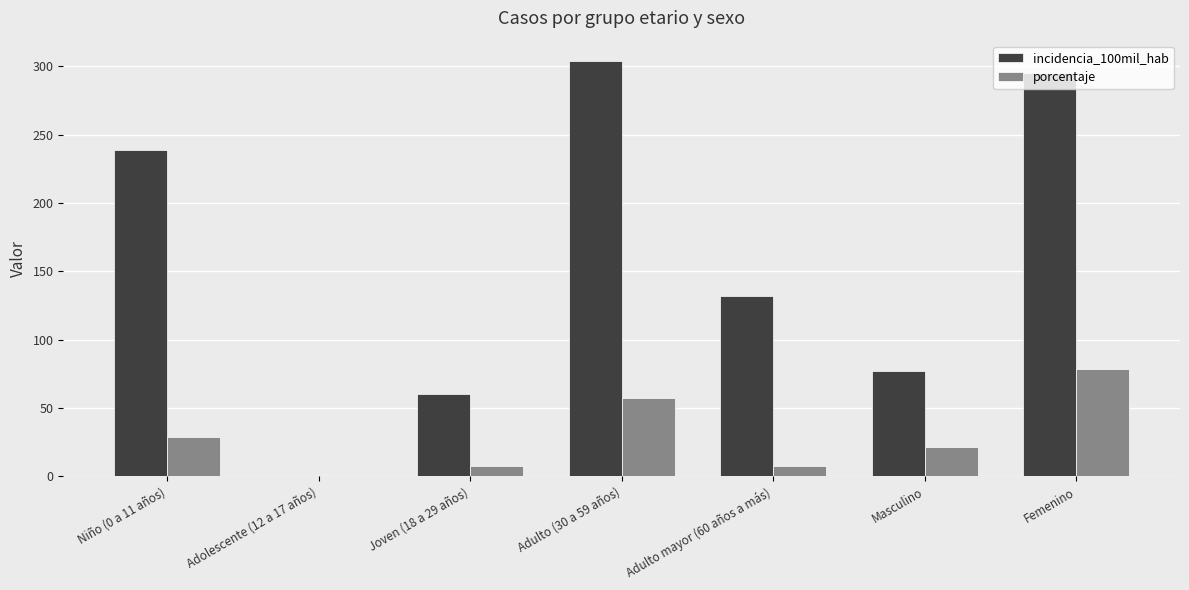

Reading left to right, what are all the values shown in this chart?

incidencia_100mil_hab: Niño (0 a 11 años)=238.7	Adolescente (12 a 17 años)=0.0	Joven (18 a 29 años)=60.4	Adulto (30 a 59 años)=303.5	Adulto mayor (60 años a más)=132.1	Masculino=77.3	Femenino=295.1
porcentaje: Niño (0 a 11 años)=28.6	Adolescente (12 a 17 años)=0.0	Joven (18 a 29 años)=7.1	Adulto (30 a 59 años)=57.1	Adulto mayor (60 años a más)=7.1	Masculino=21.4	Femenino=78.6